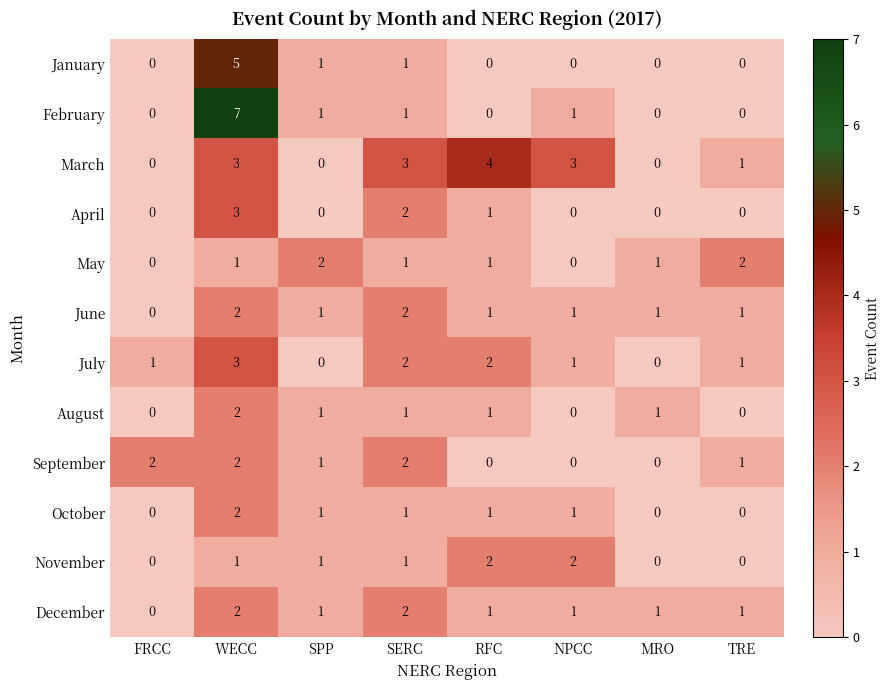

Between FRCC and WECC, which series saw the biggest shift?

February